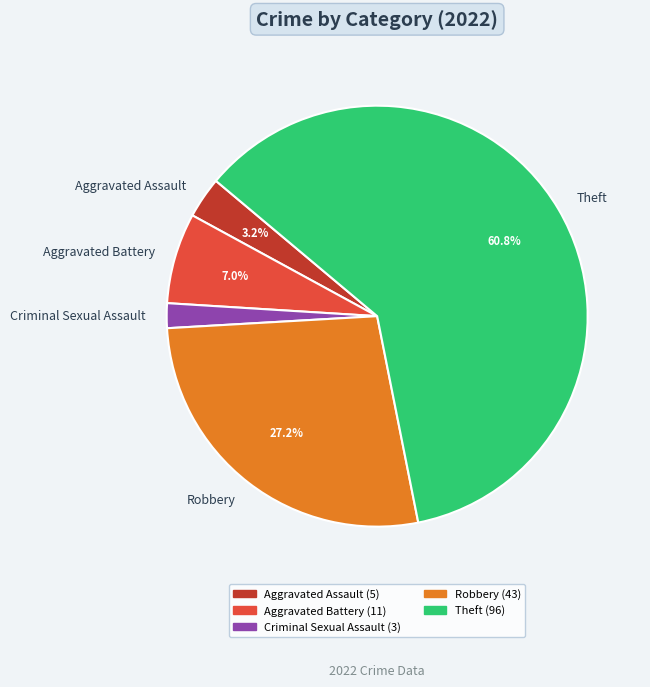

How many slices are in this pie chart?

5